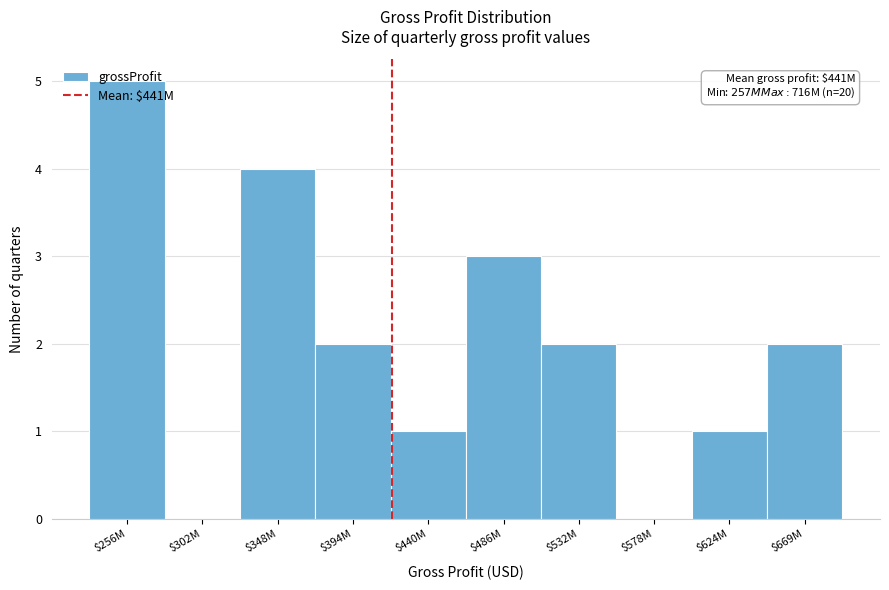

The chart shows a value of -2 at $302M. True or false?

False